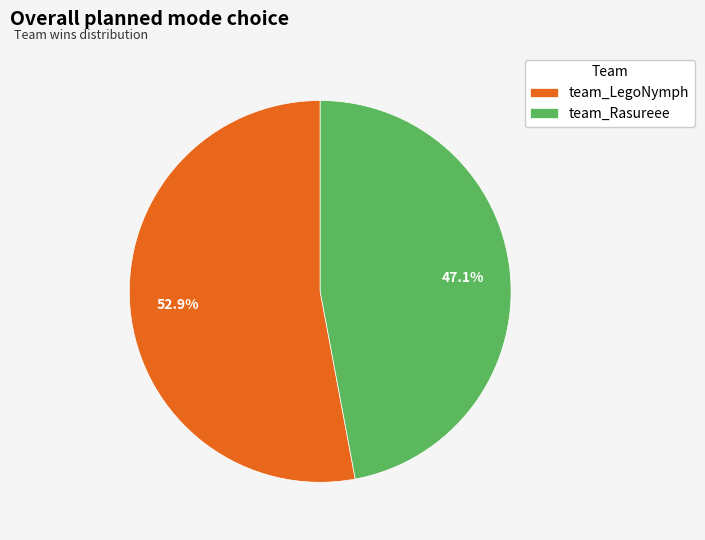

What is the total percentage of team_Rasureee and team_LegoNymph?

100.0%